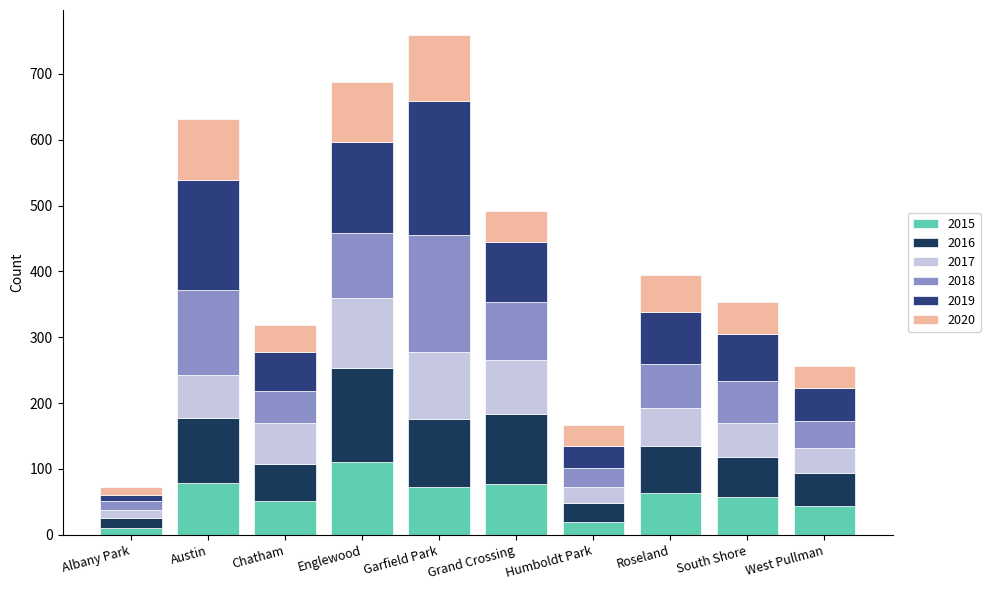

What is the maximum value for 2015?

111